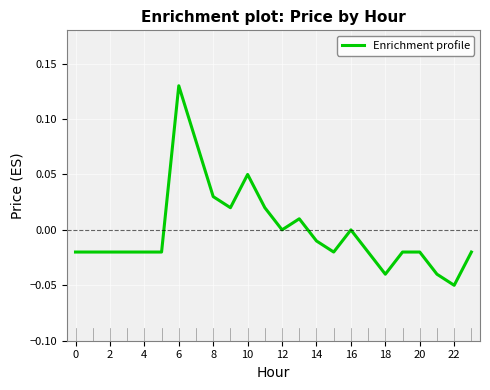

Reading left to right, what are all the values shown in this chart?

-0.0	-0.0	-0.0	-0.0	-0.0	-0.0	0.1	0.1	0.0	0.0	0.1	0.0	0.0	0.0	-0.0	-0.0	0.0	-0.0	-0.0	-0.0	-0.0	-0.0	-0.1	-0.0